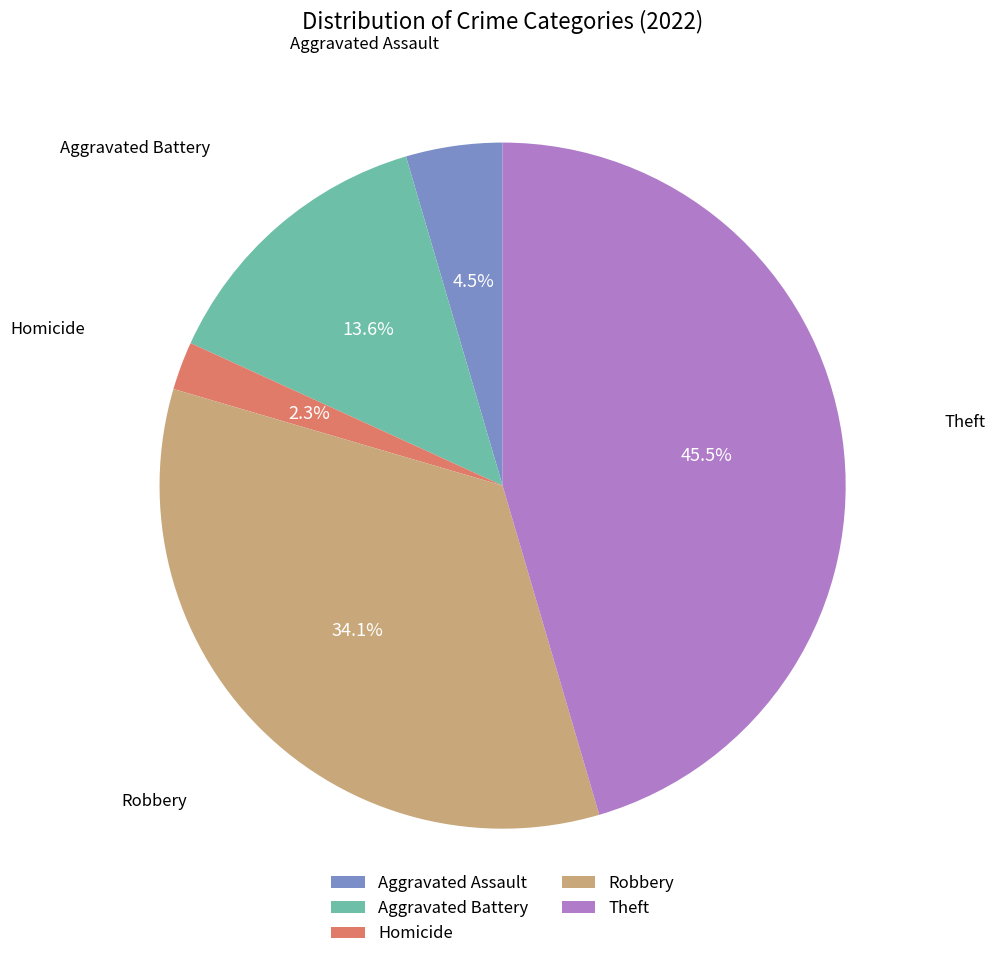

To the nearest percent, what is the difference between the largest and smallest slice percentages?

43%